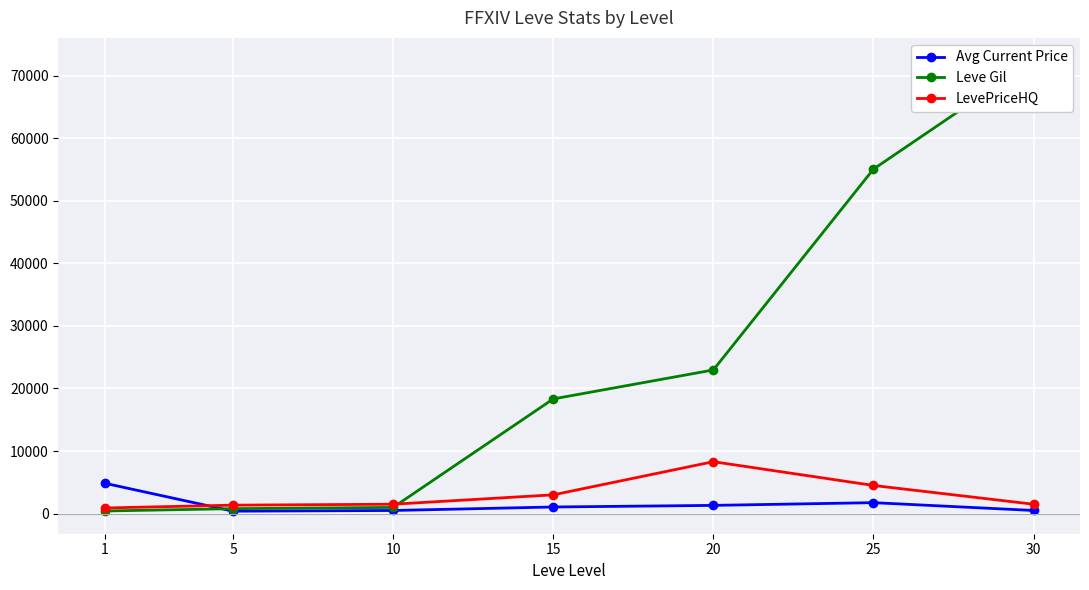

Reading left to right, extract all data points from this chart.

Avg Current Price: 1=4847.0	5=387.5	10=500.0	15=1058.0	20=1314.5	25=1750.0	30=500.0
Leve Gil: 1=420.0	5=790.0	10=990.0	15=18330.0	20=22960.0	25=55060.0	30=72430.0
LevePriceHQ: 1=900.0	5=1350.0	10=1500.0	15=3000.0	20=8298.0	25=4500.0	30=1500.0